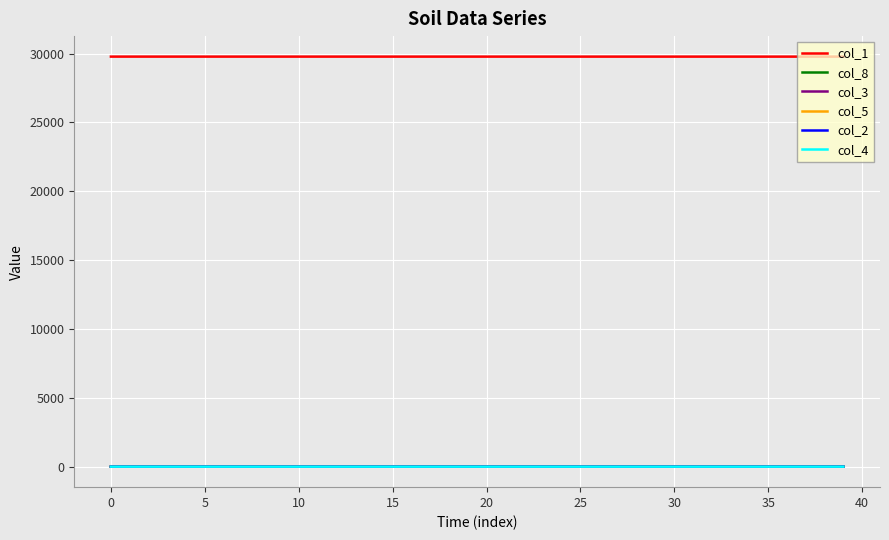

What is the sum of all col_8 values?

16.8